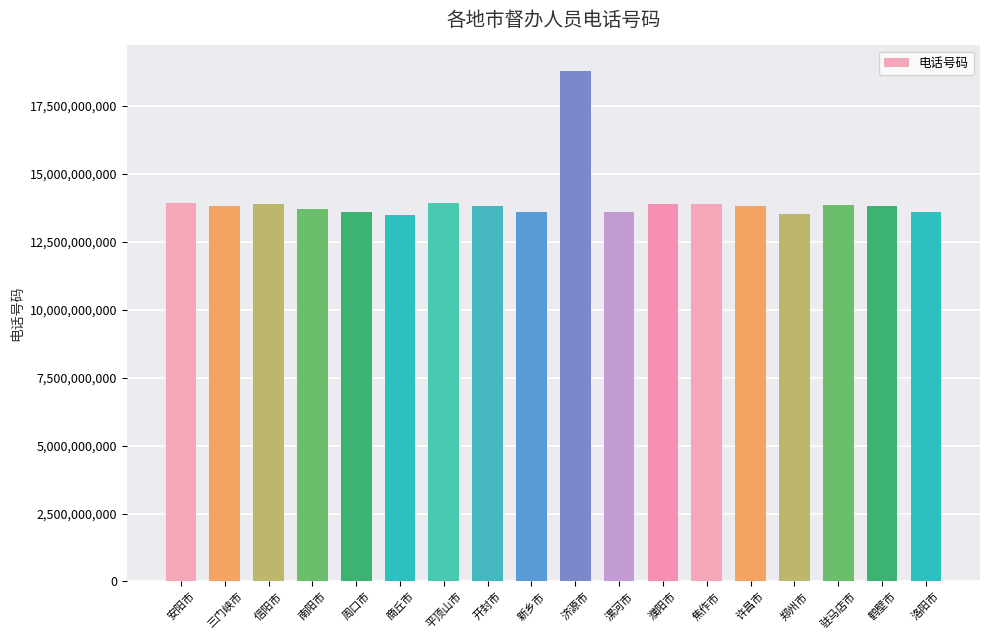

How many data points are less than 13803980085?

9